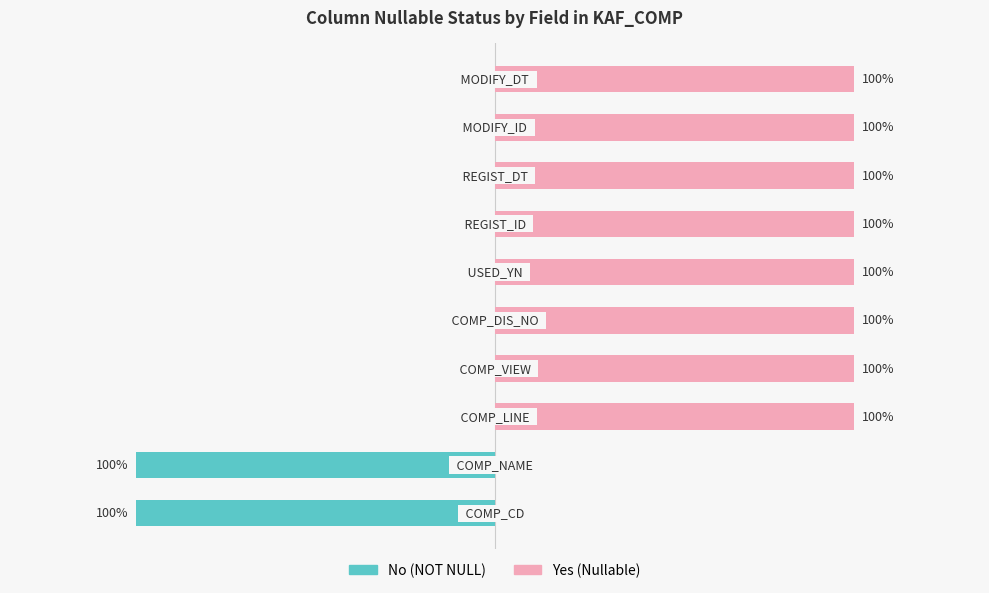

Reading right to left, what are all the values shown in this chart?

No (NOT NULL): 9=0	8=0	7=0	6=0	5=0	4=0	3=0	2=0	1=-1	0=-1
Yes (Nullable): 9=1	8=1	7=1	6=1	5=1	4=1	3=1	2=1	1=0	0=0